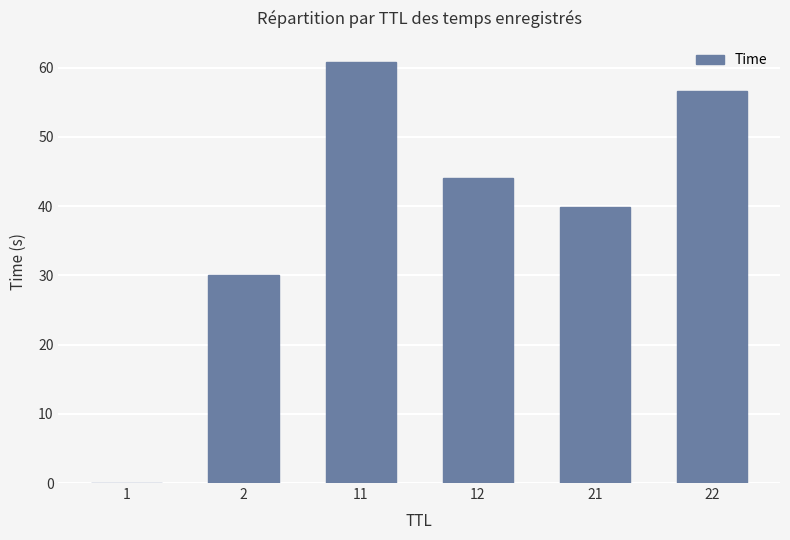

The chart shows a value of 16.8 at 22. True or false?

False